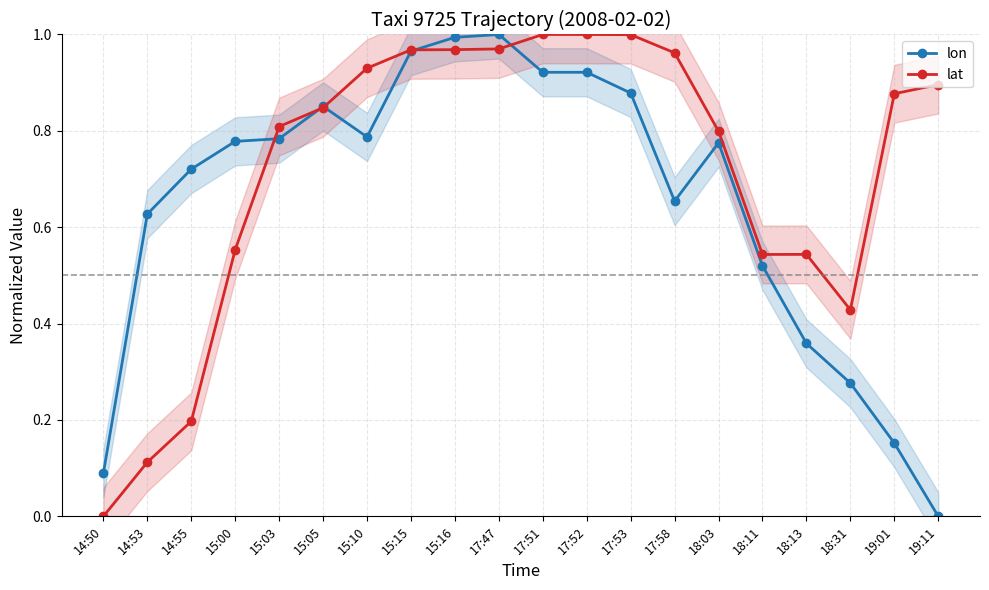

Which series ends up on top after the final intersection of lon and lat?

lat